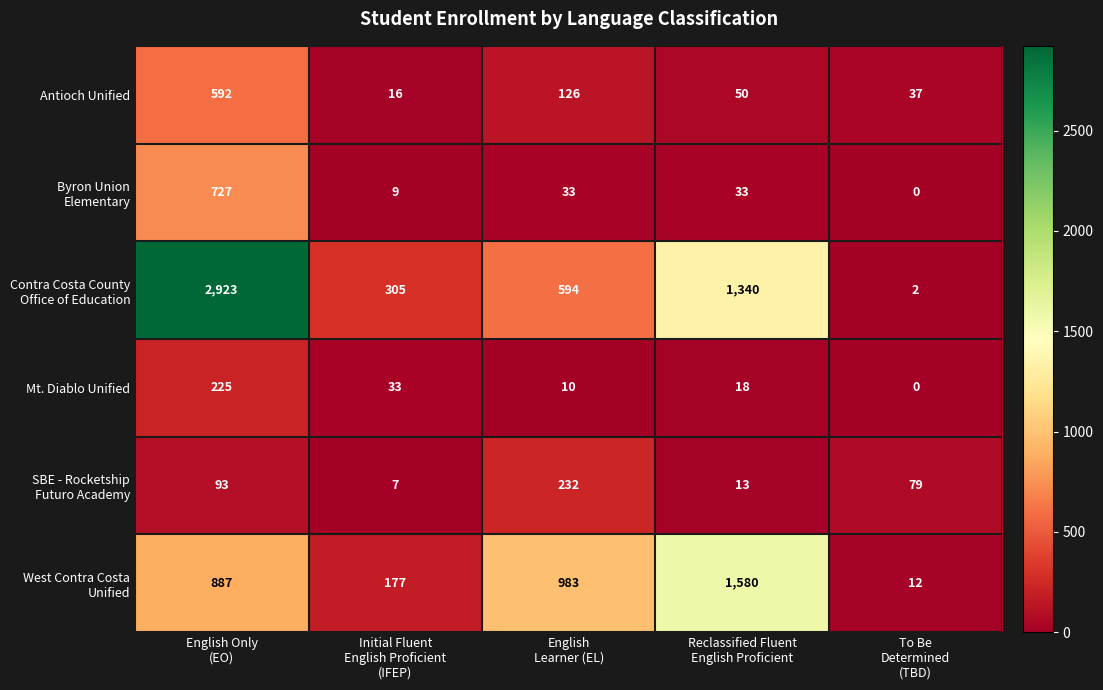

What is the sum of all Antioch Unified values?

821